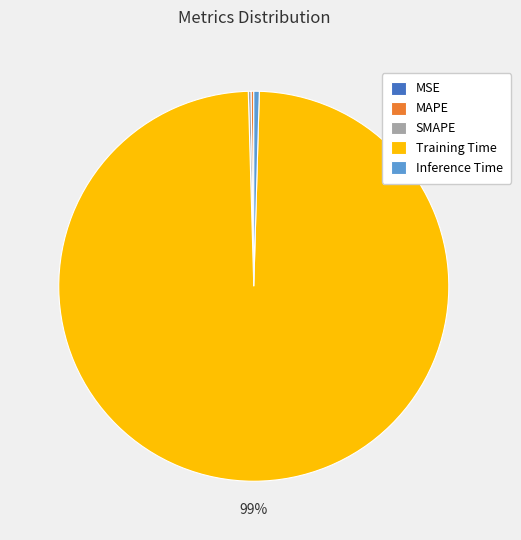

True or false: Training Time accounts for 99% of the total.

True